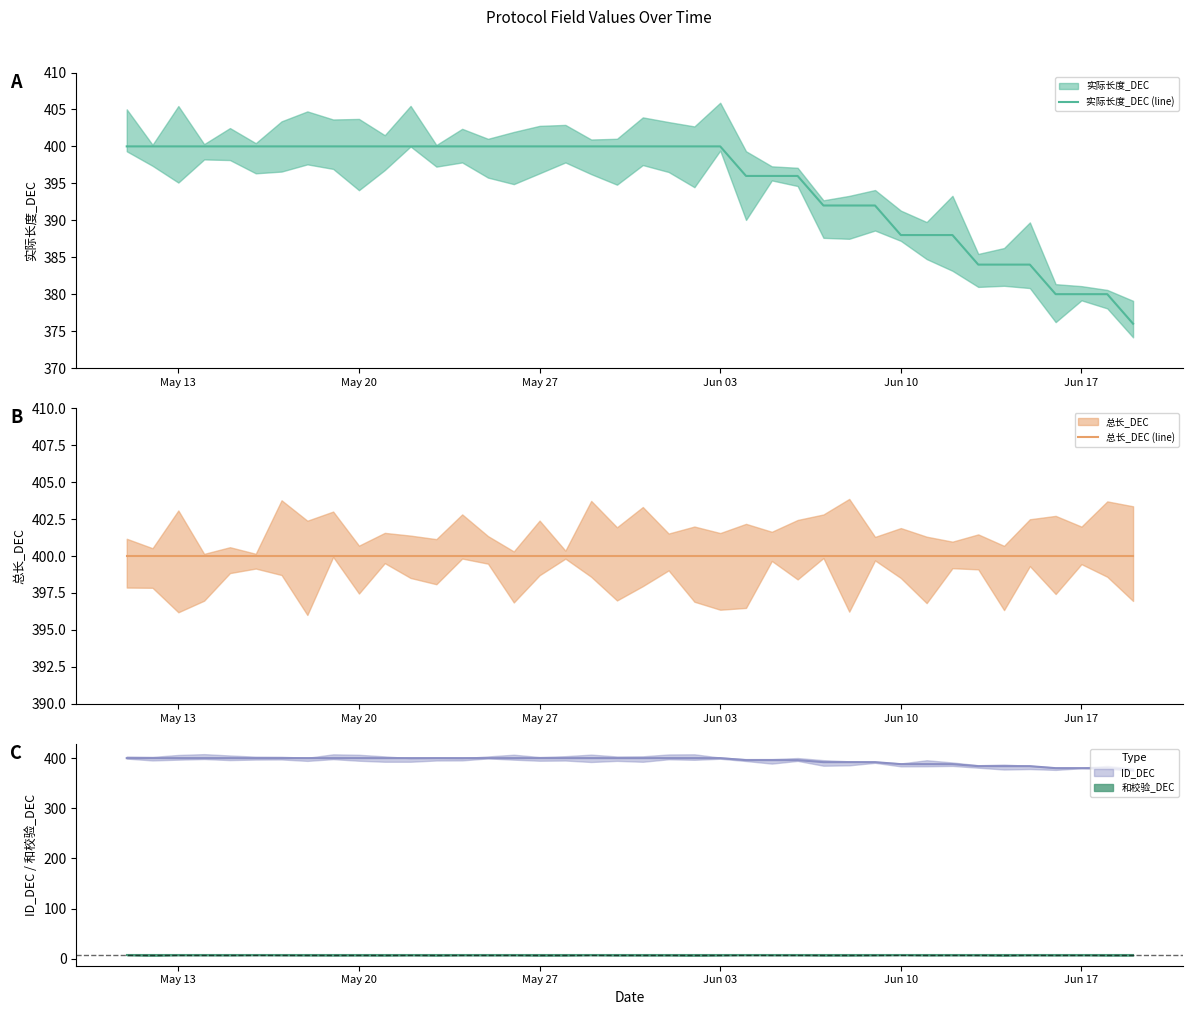

Reading left to right, extract all data points from this chart.

实际长度_DEC (line): 400	400	400	400	400	400	400	400	400	400	400	400	400	400	400	400	400	400	400	400	400	400	400	400	396	396	396	392	392	392	388	388	388	384	384	384	380	380	380	376
总长_DEC (line): 400	400	400	400	400	400	400	400	400	400	400	400	400	400	400	400	400	400	400	400	400	400	400	400	400	400	400	400	400	400	400	400	400	400	400	400	400	400	400	400